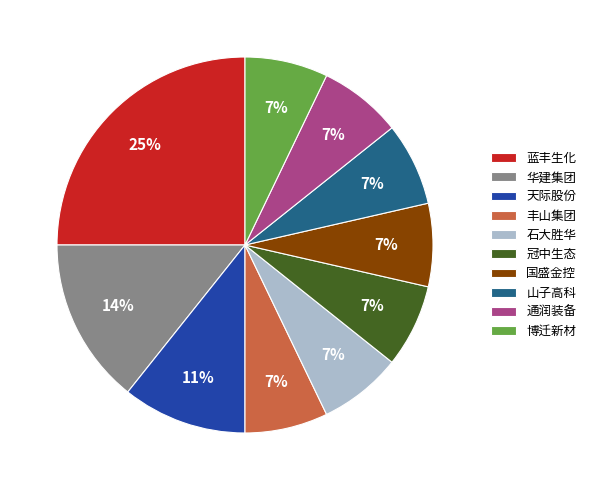

What is the ratio of the value at 石大胜华 to the value at 通润装备?

1.0